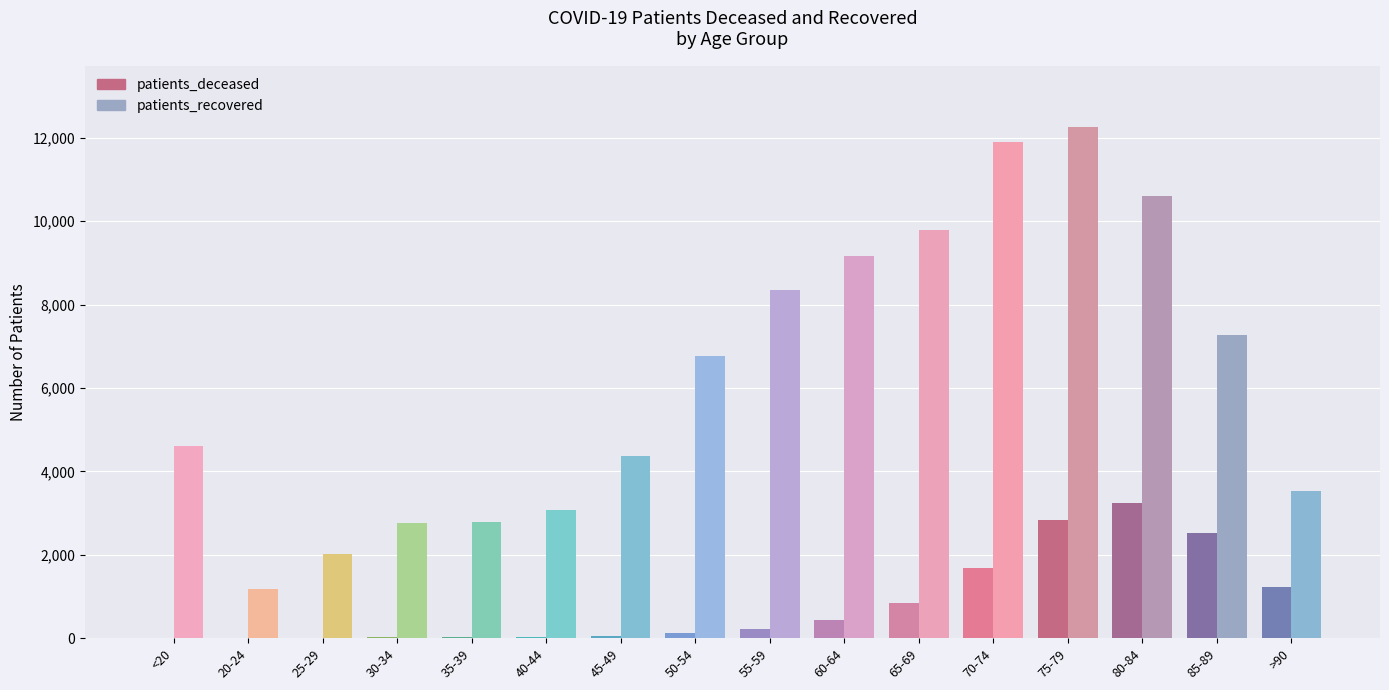

What is the sum of the patients_recovered values at 40-44 and 70-74?

14970